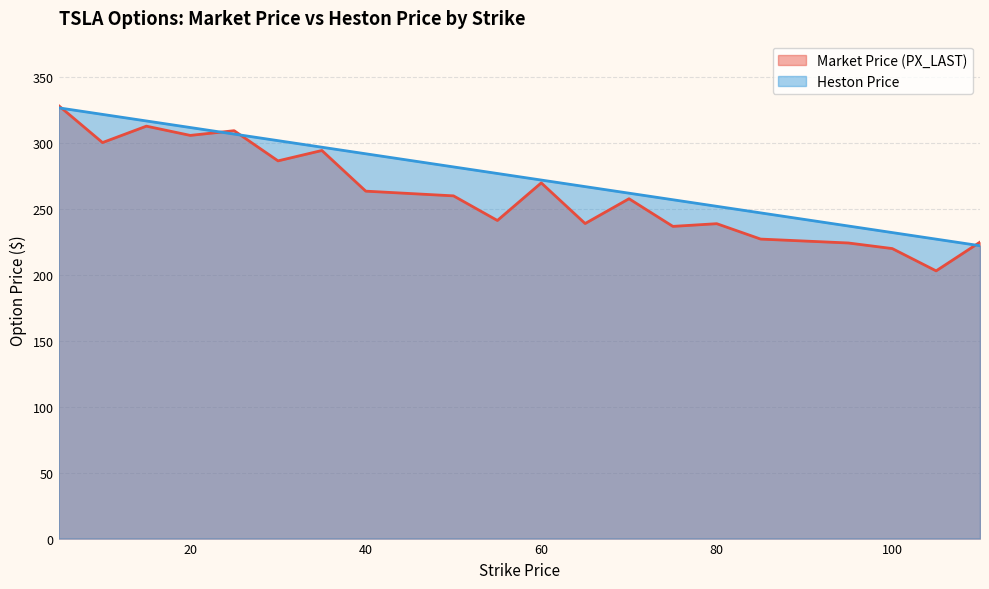

Rank the categories by Market Price (PX_LAST) value from lowest to highest.

105, 100, 95, 110, 85, 75, 80, 65, 55, 70, 50, 40, 60, 30, 35, 10, 20, 25, 15, 5